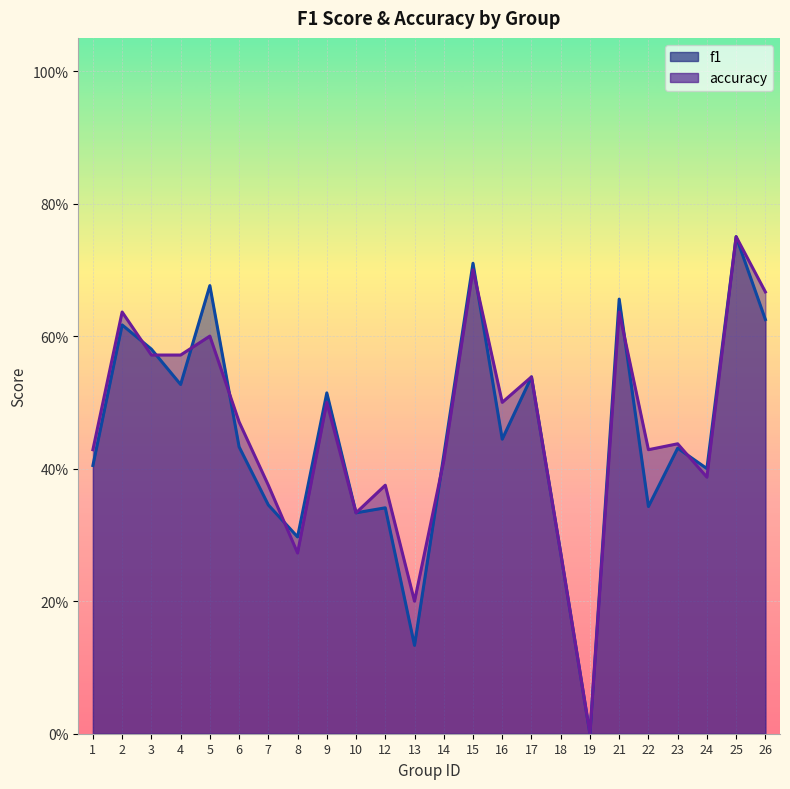

Which label corresponds to the smallest value in the chart?

19